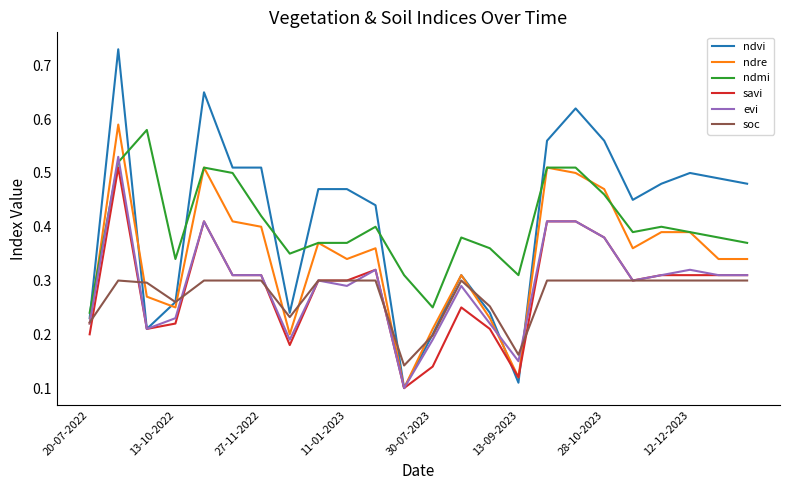

What are all the series names shown in the legend?

ndvi, ndre, ndmi, savi, evi, soc